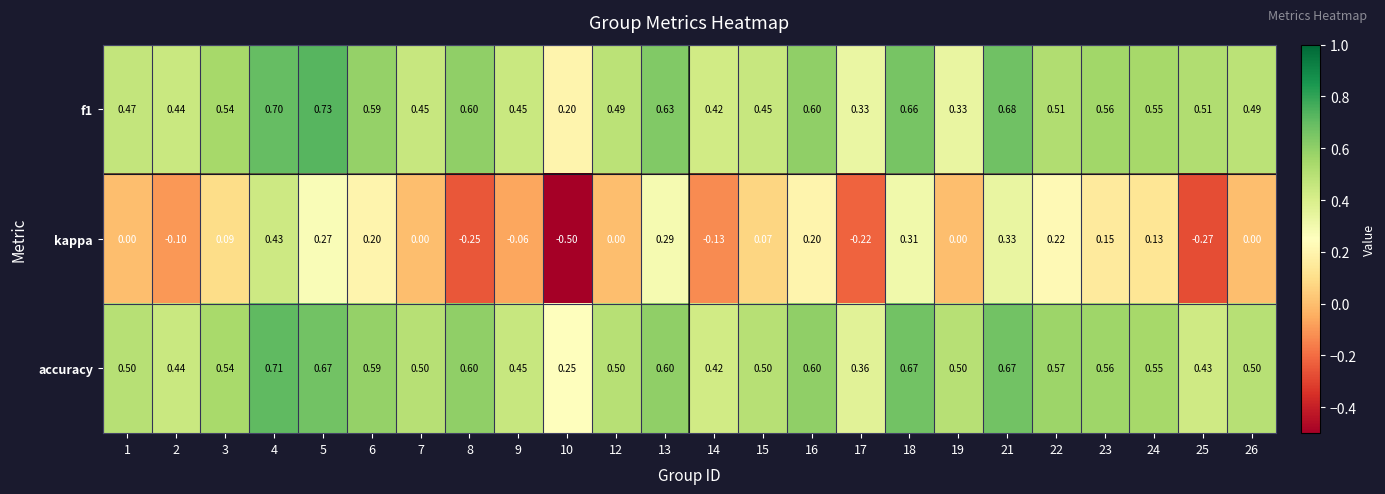

What is the minimum value shown in the chart?

-0.5